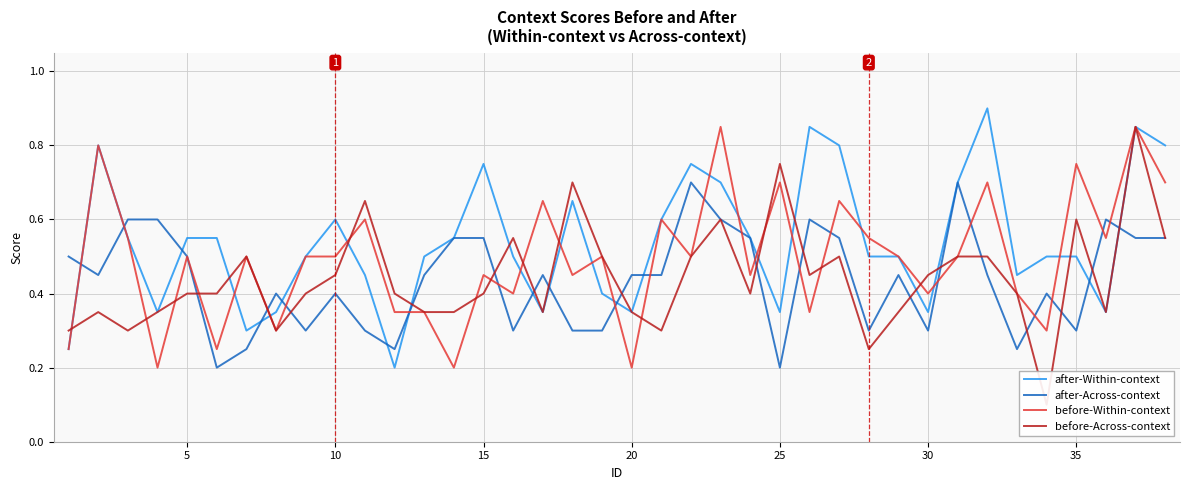

True or false: after-Within-context has a value of 0.2 at 35.

False